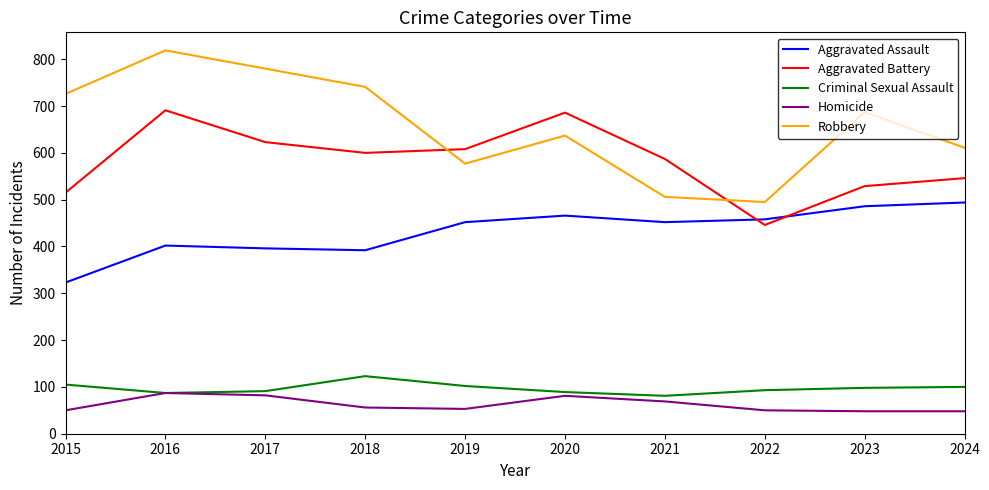

At which category is the sum across all series the highest?

2016